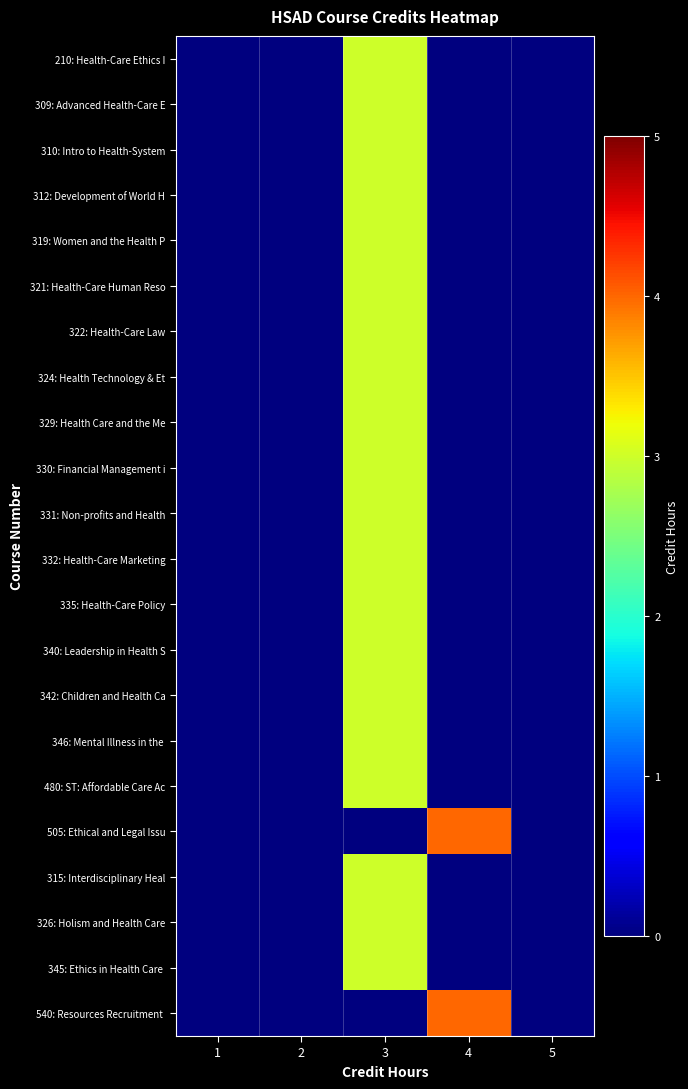

Between 1 and 2, which series saw the biggest shift?

210: Health-Care Ethics I